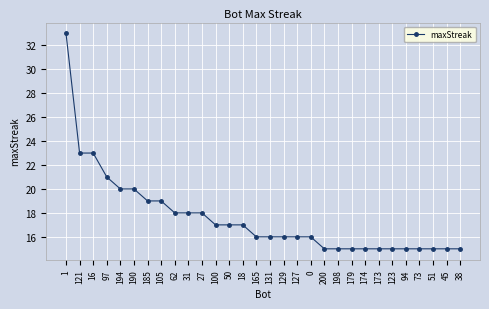

Count the number of categories in the chart.

30